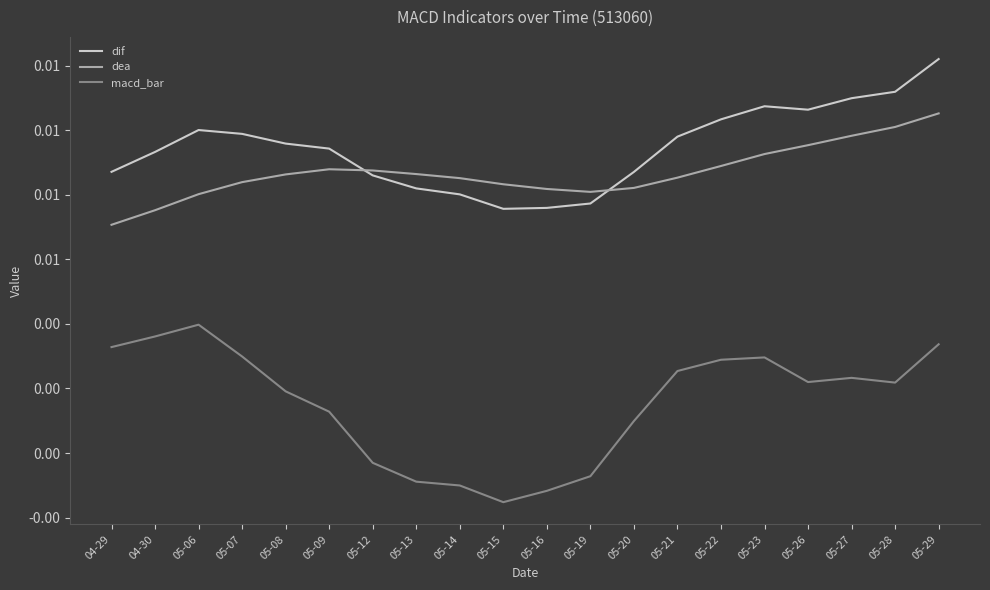

Which series has the largest total across all categories?

dif